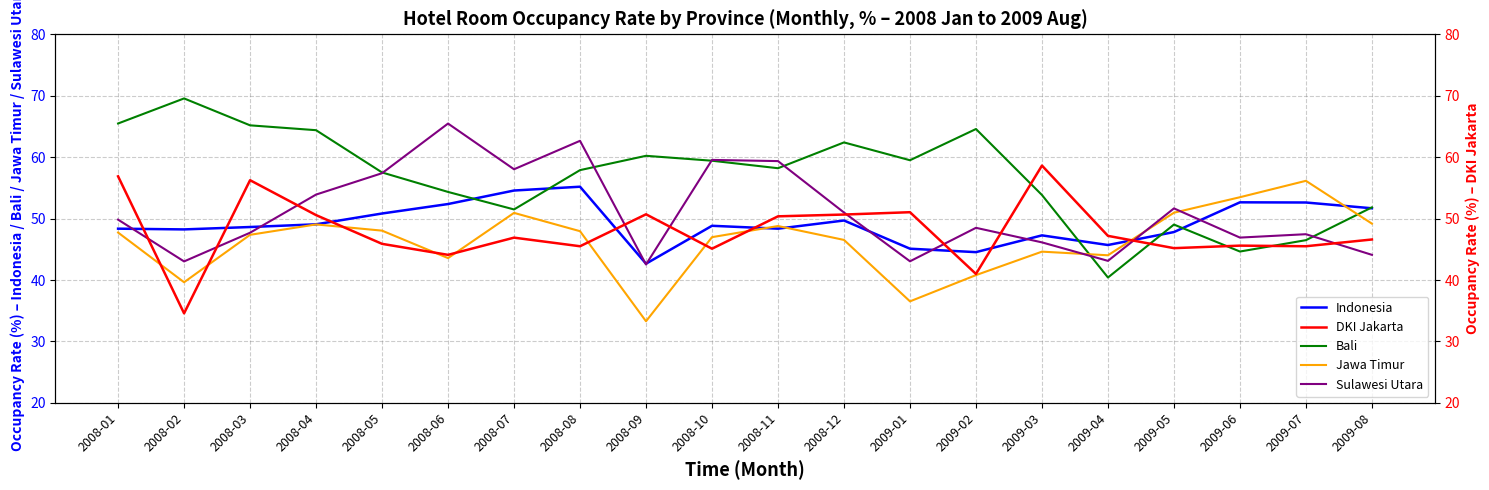

At which category does the chart reach its peak across all series?

2008-02